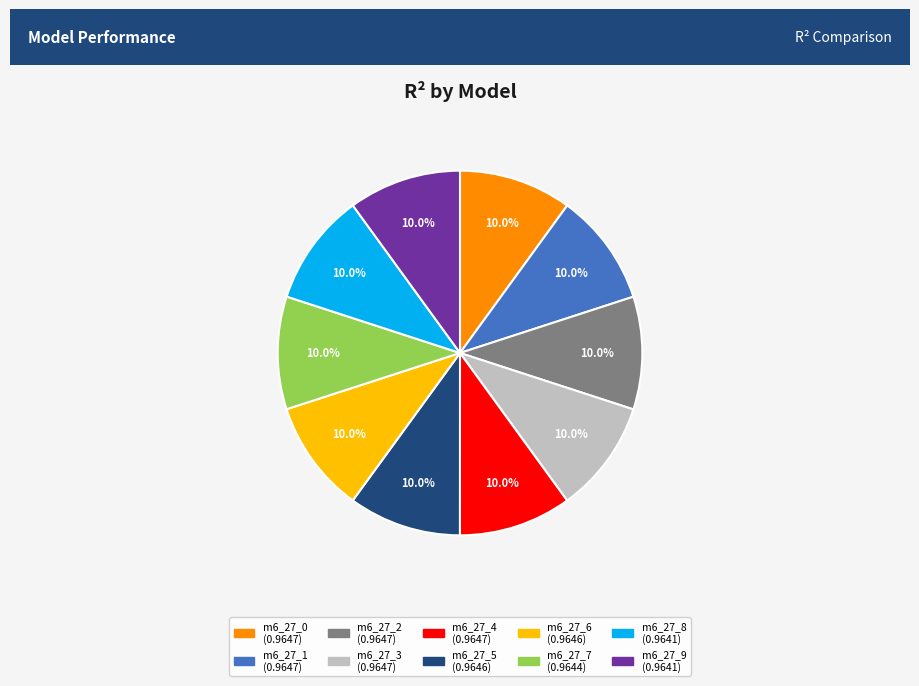

Count the number of slices in the pie.

10